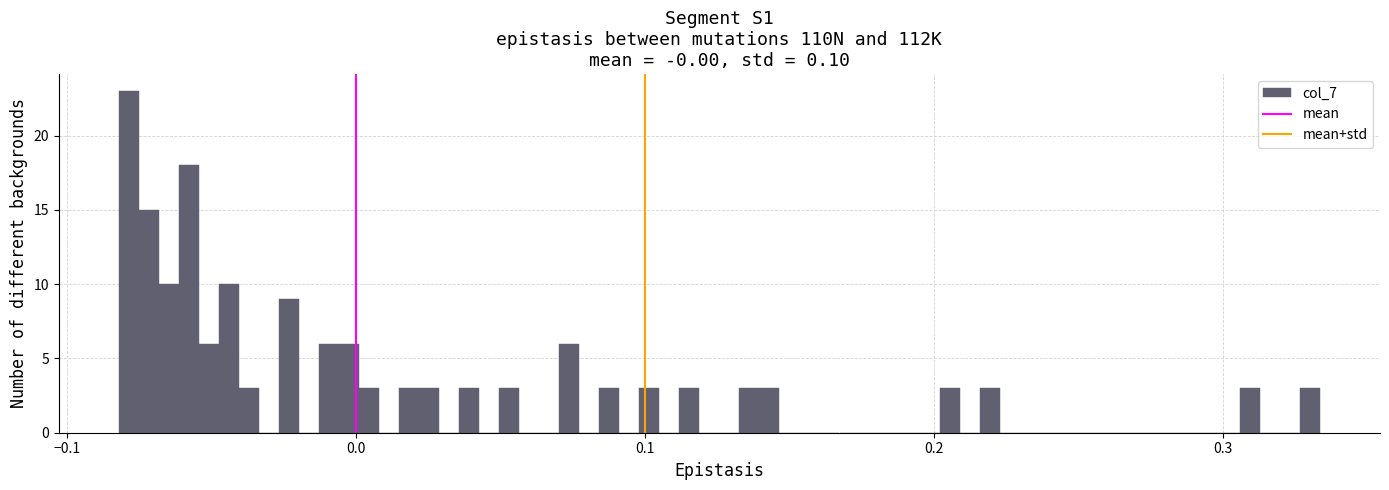

Around what value on the x-axis is the tallest bar? Give the approximate position of its centre, as read against the axis.

-0.08